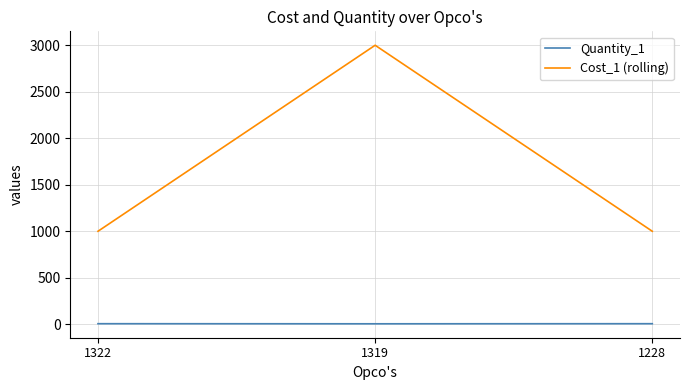

What is the highest value of the Quantity_1 series?

6